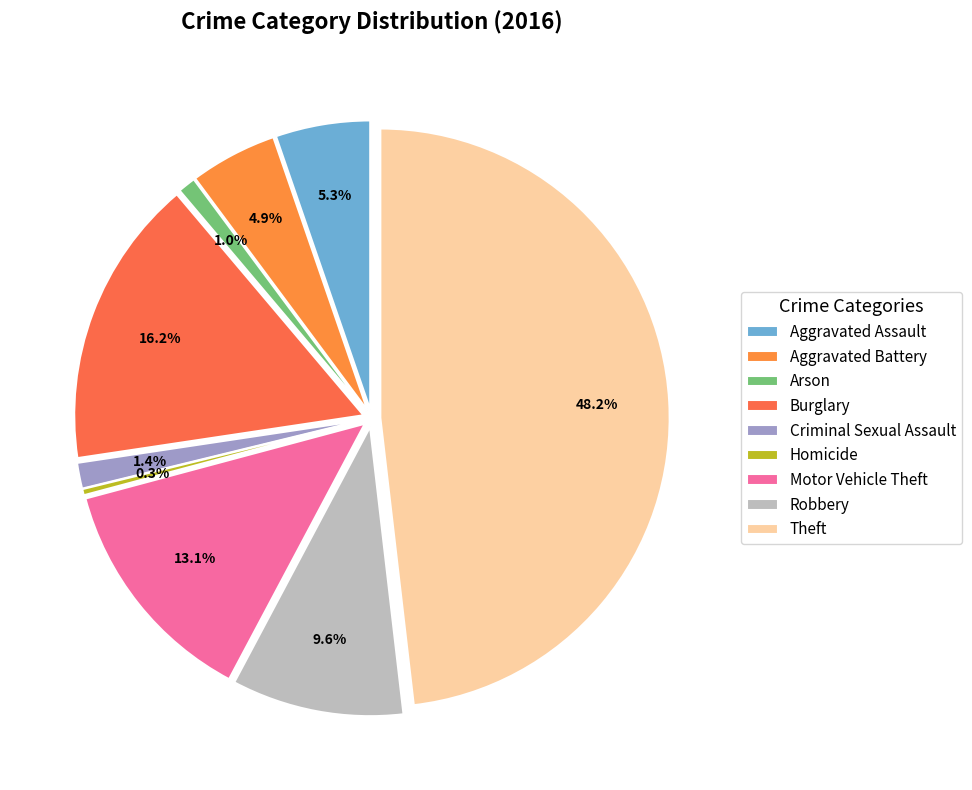

Combined, what portion of the pie is Theft and Burglary?

64.4%